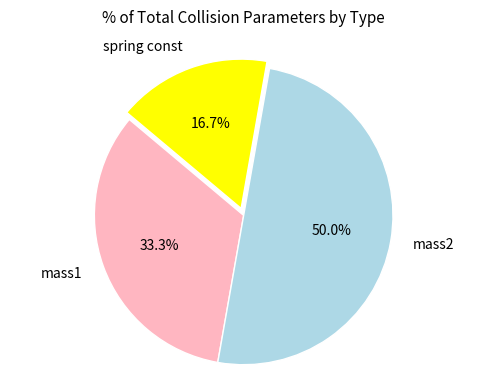

Which slice is the largest?

mass2